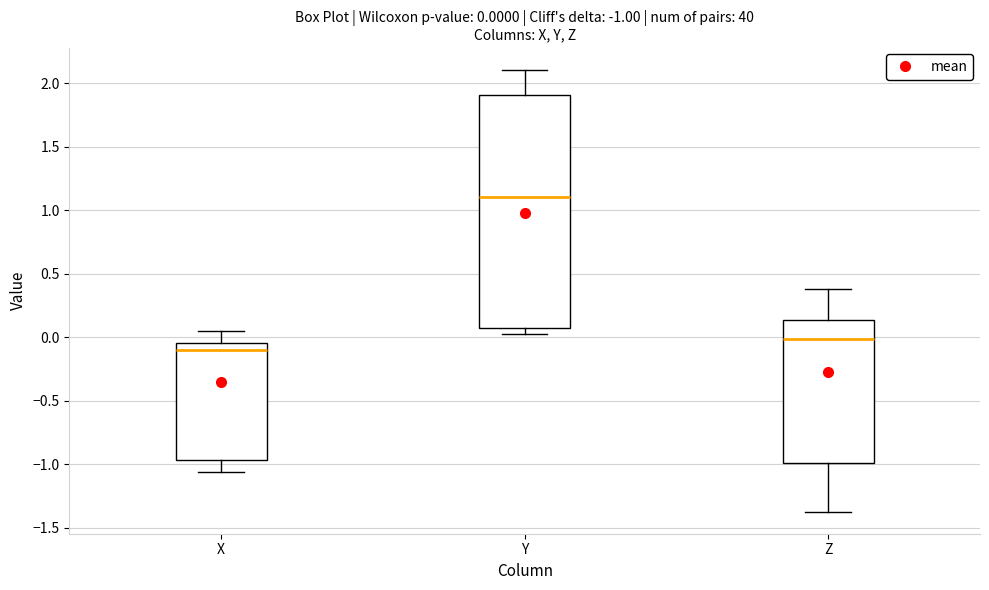

Which box has the lowest median line?

X